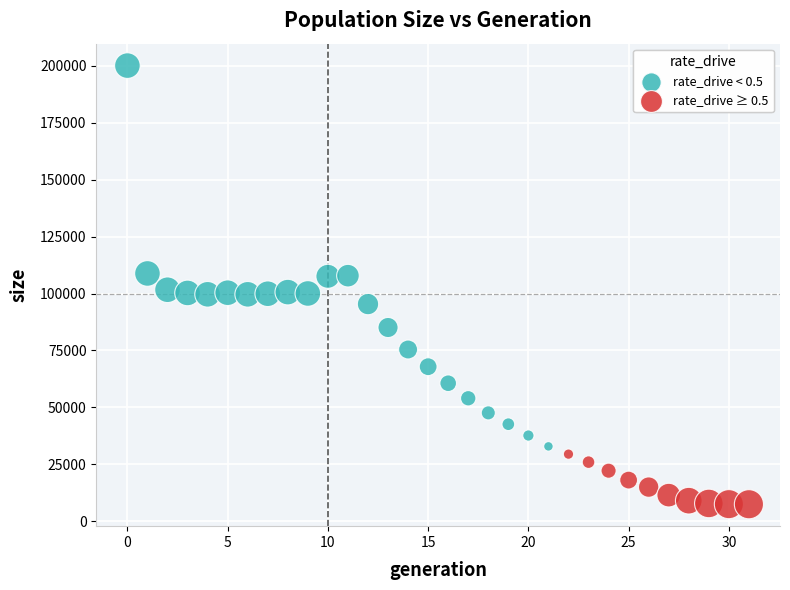

Which series has the widest spread of Y values?

rate_drive < 0.5